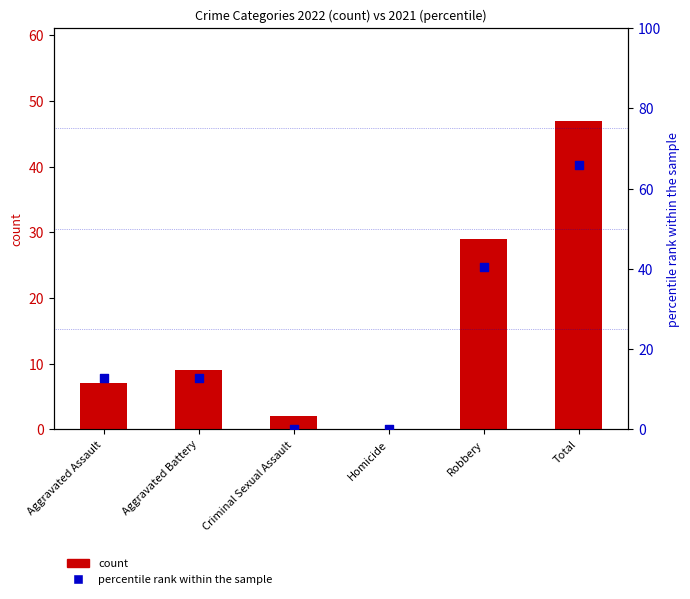

What are all the series names shown in the legend?

count, percentile rank within the sample